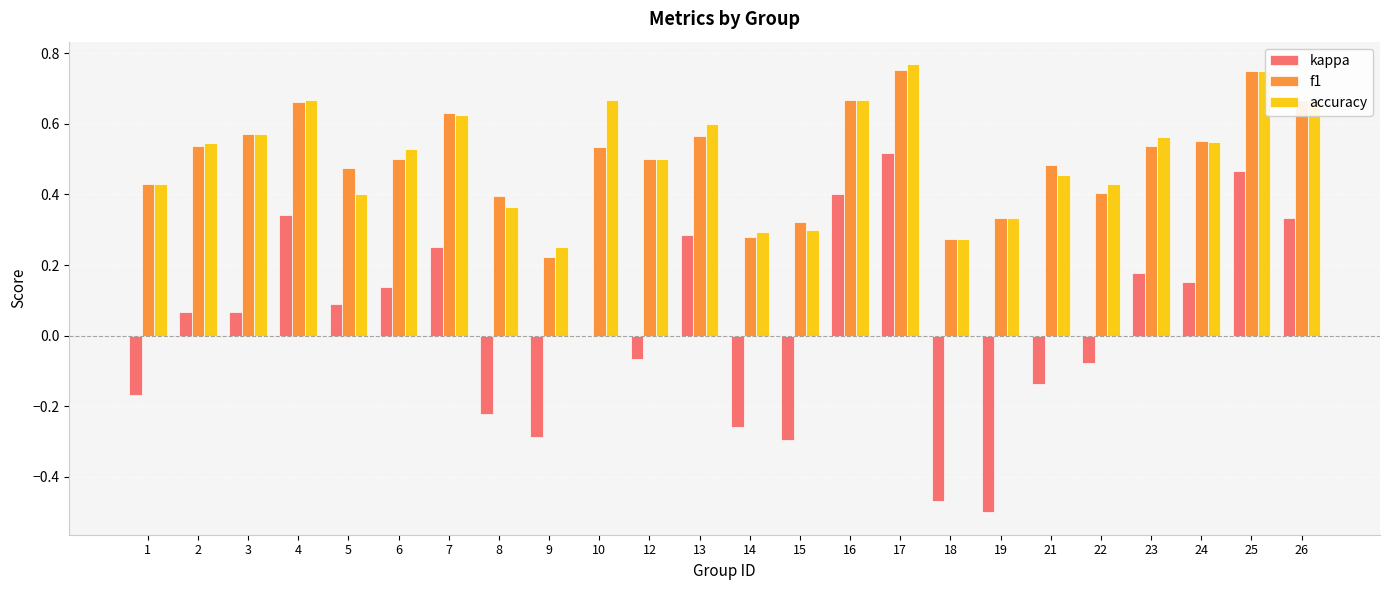

At which category is the sum across all series the highest?

17